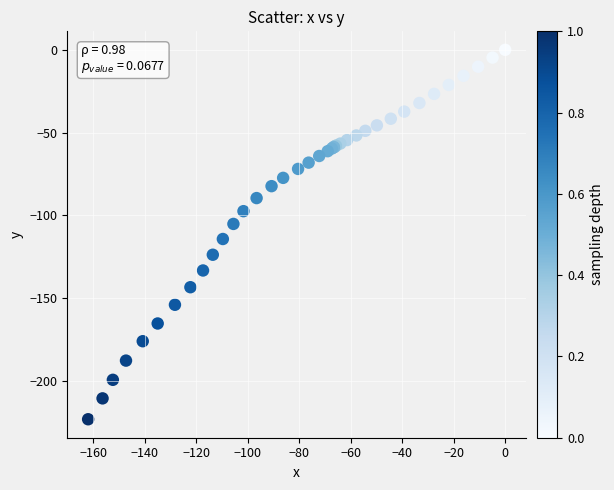

What Y value in the scatter plot is closest to -111?

-114.2